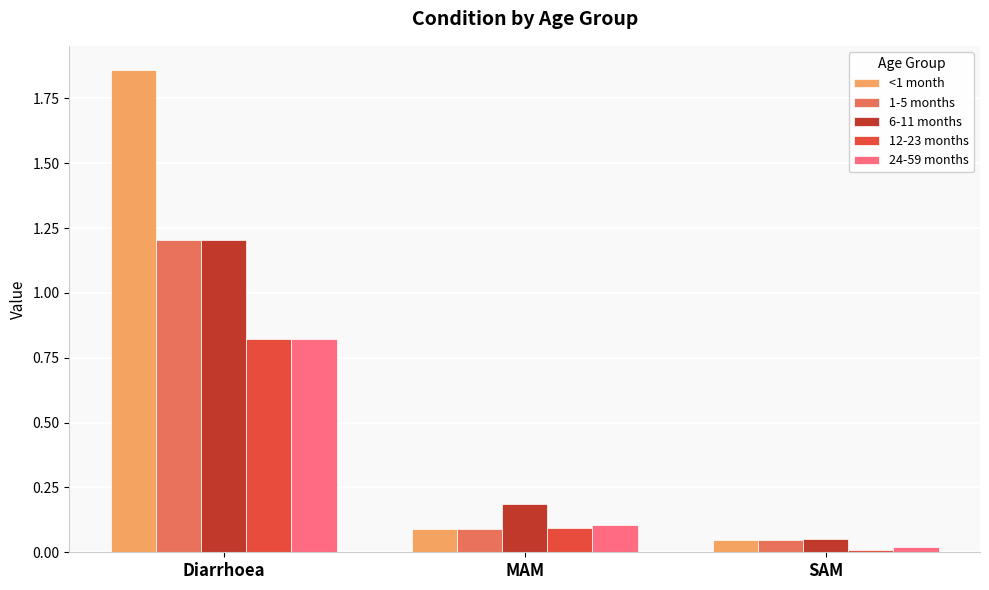

Between Diarrhoea and MAM, which series saw the biggest shift?

<1 month